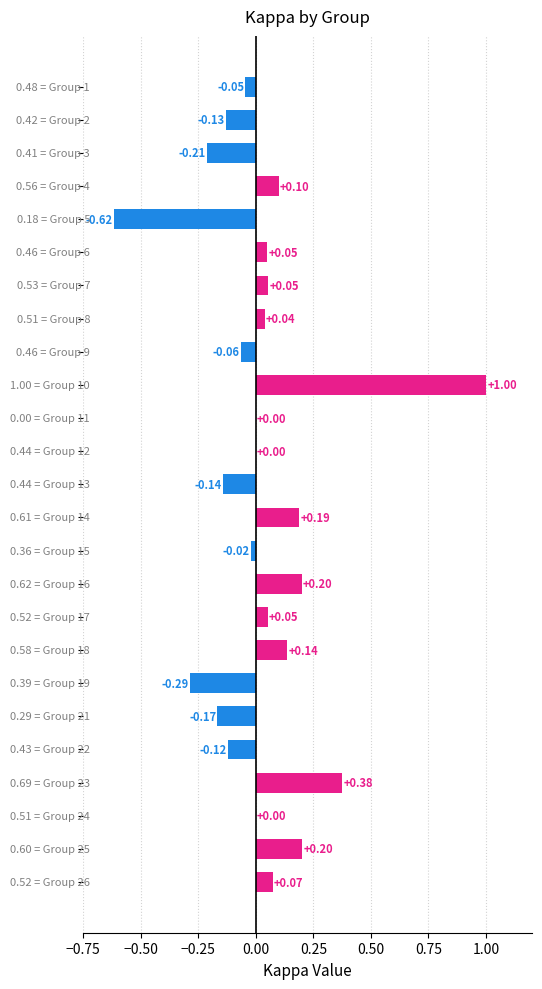

What is the sum of all values?

0.7